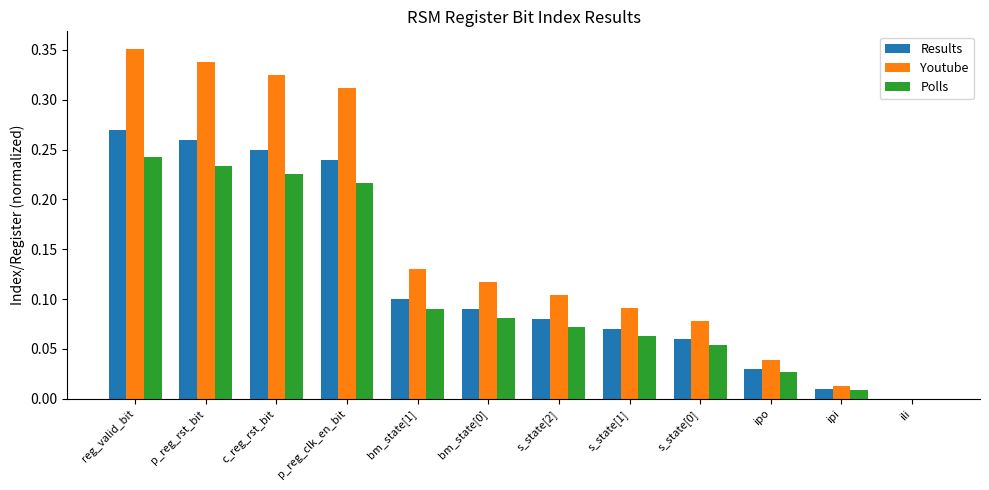

Is it true that Results equals 0.1 at s_state[1]?

True